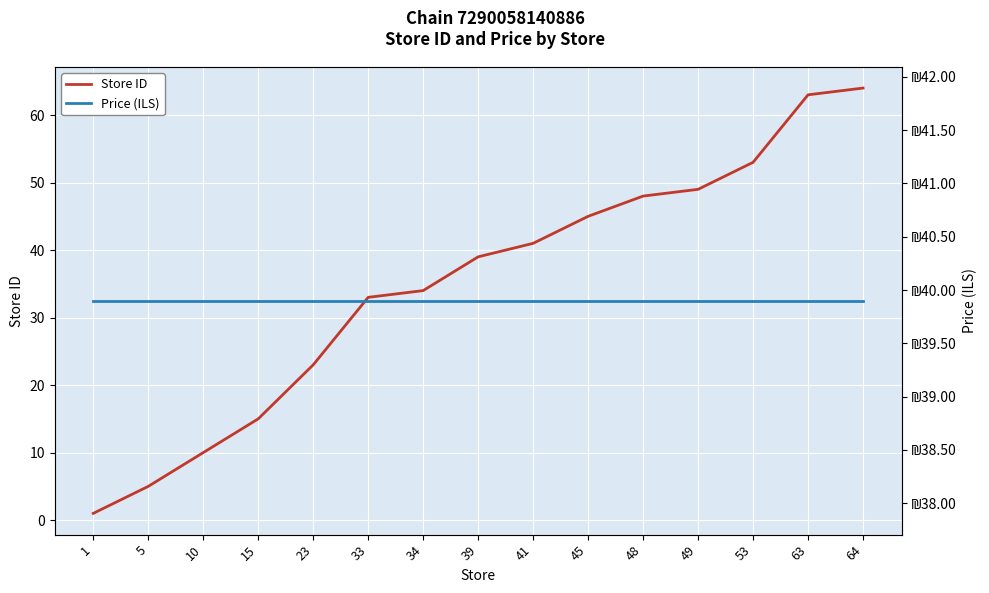

Which label corresponds to the largest value in the chart?

64